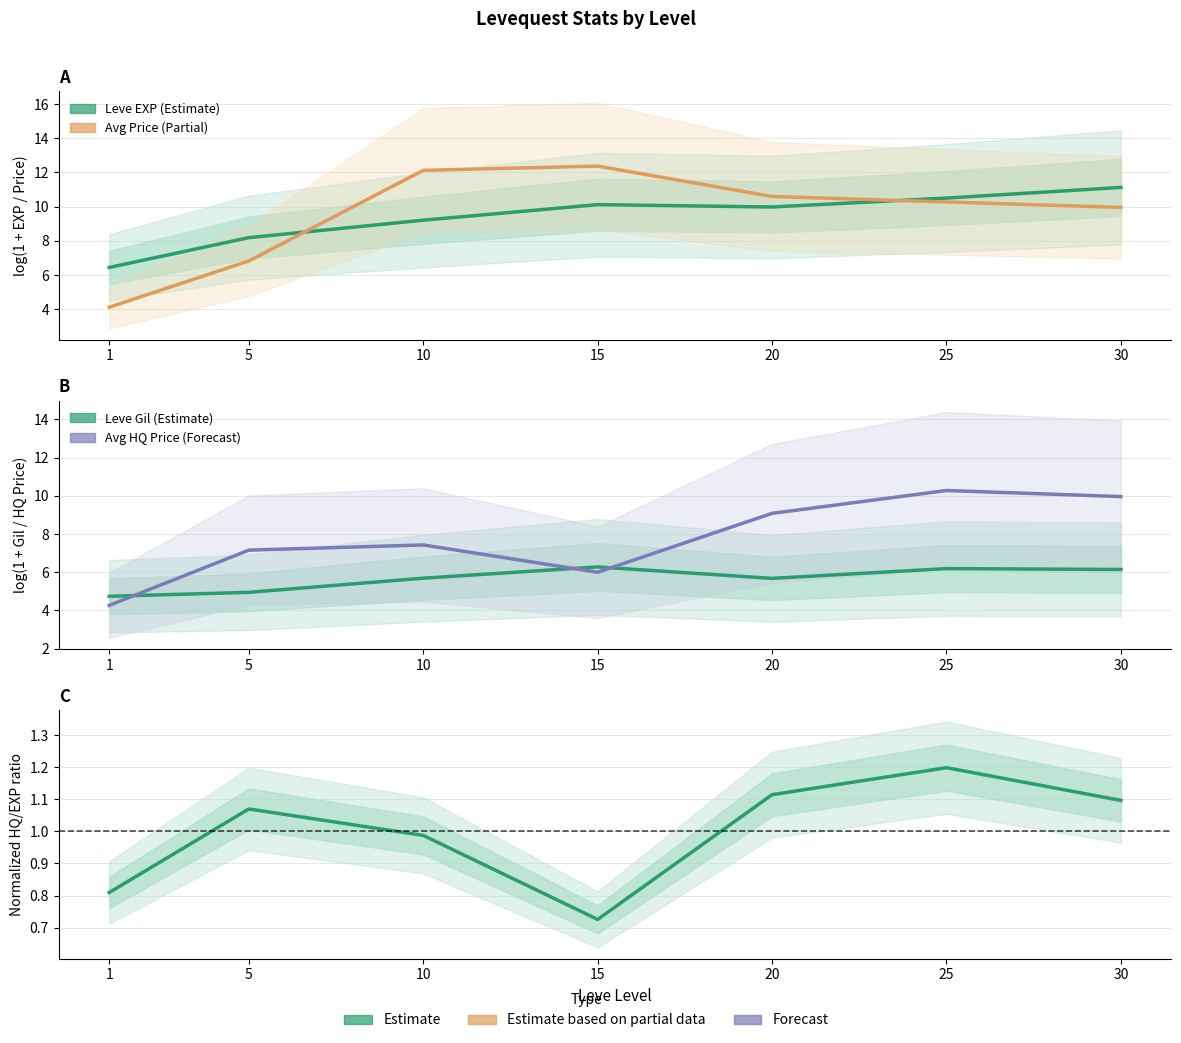

What is the approximate value of Leve Gil at 1?

4.7